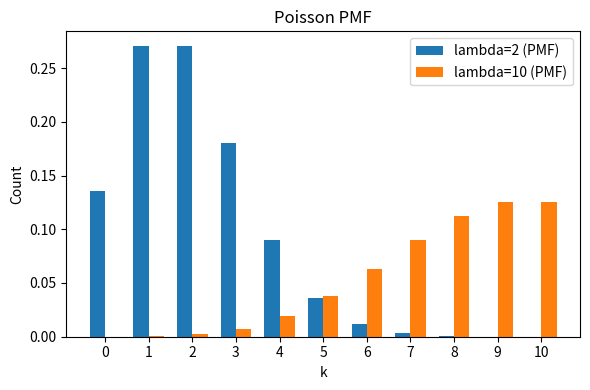

Is the value of lambda=2 (PMF) at 1 greater than the value of lambda=10 (PMF) at 6?

Yes